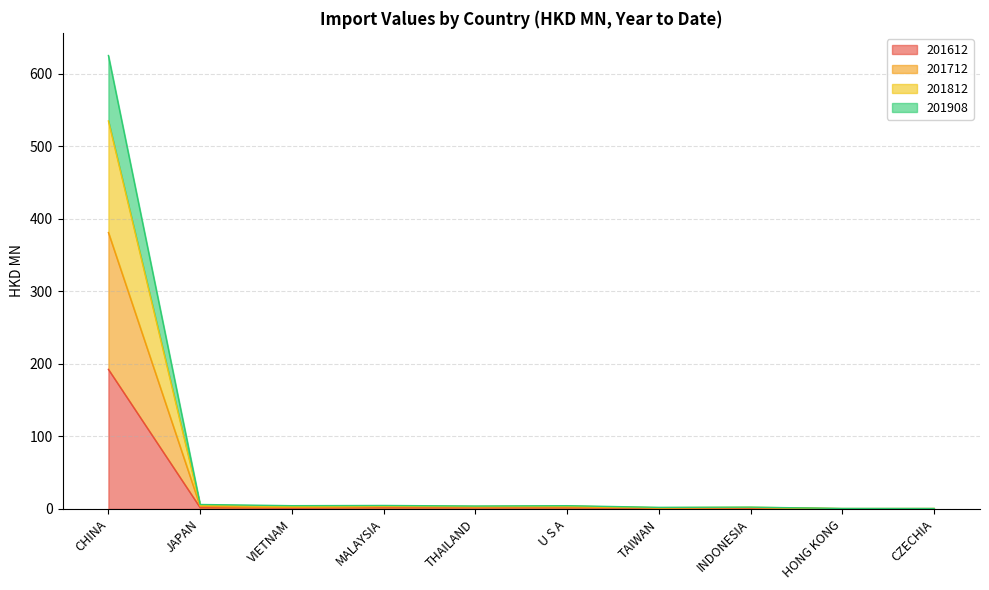

True or false: 201612 and 201812 intersect in this chart.

False